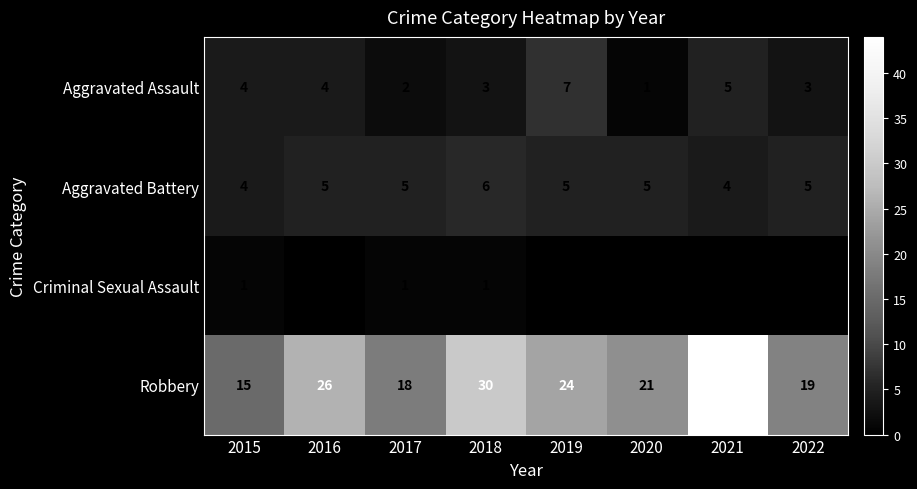

Where does the Robbery series first go above 24?

2016